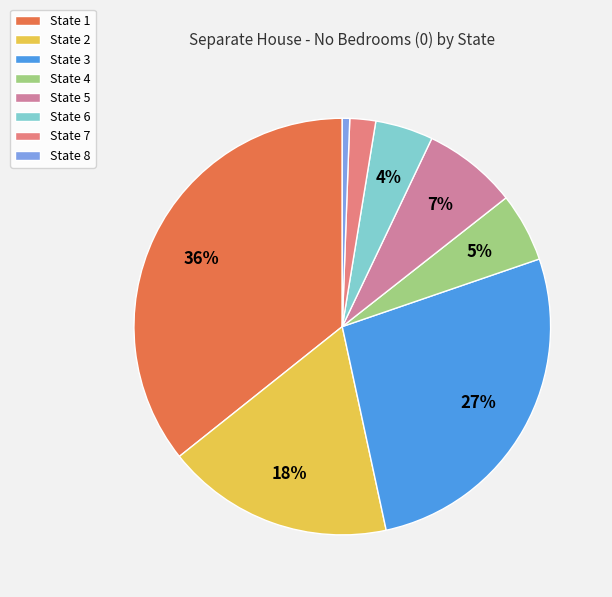

True or false: State 1 accounts for 28% of the total.

False